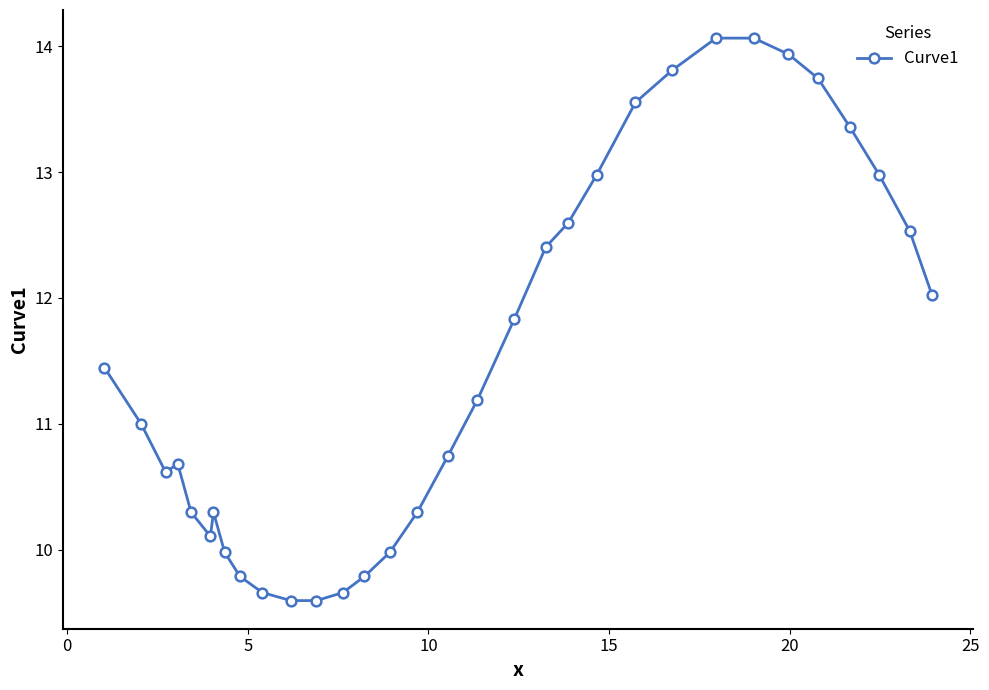

What is the greatest value displayed?

14.1